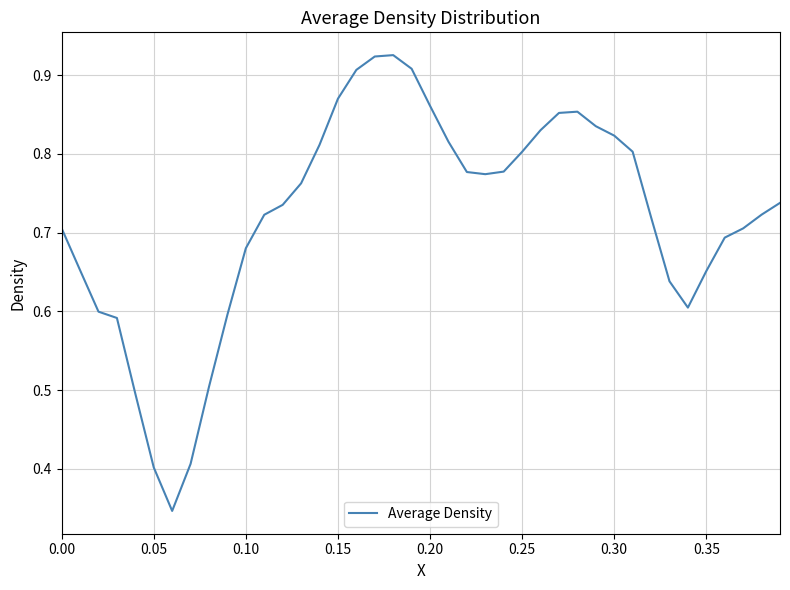

How many lines are shown in the chart?

1